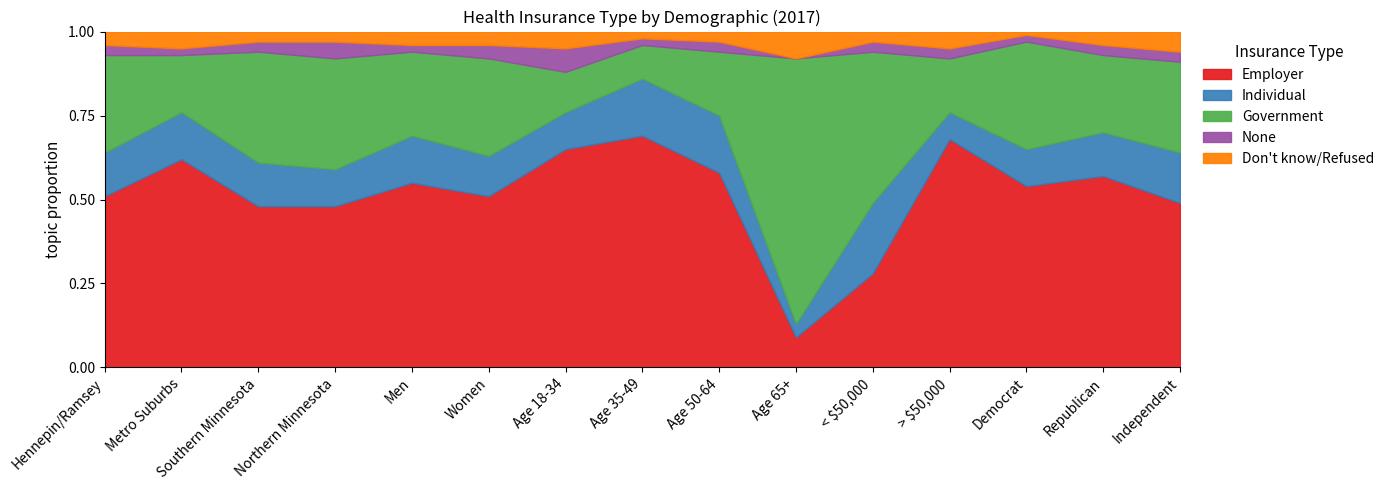

Count the Individual values in the range 0 to 1.

15